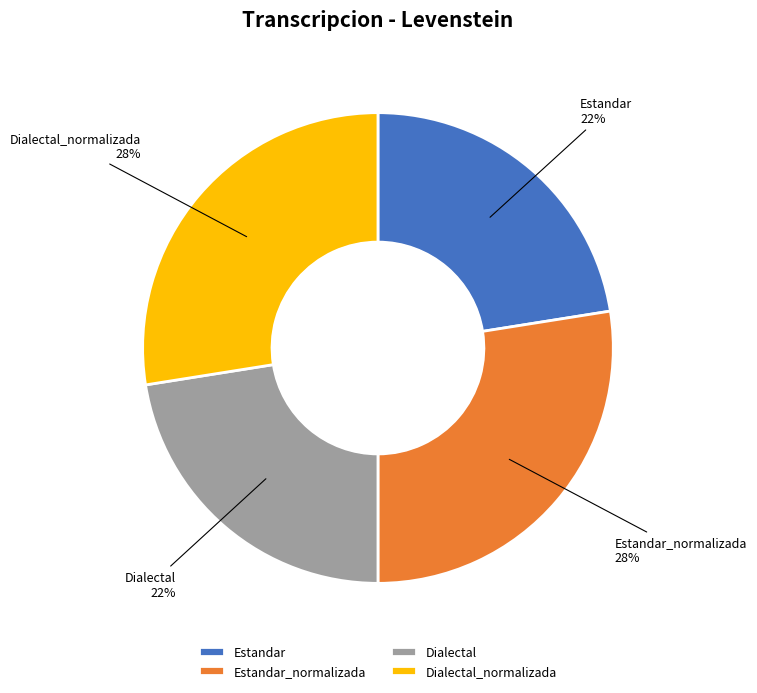

Is it true that Estandar is 32% of the pie?

False